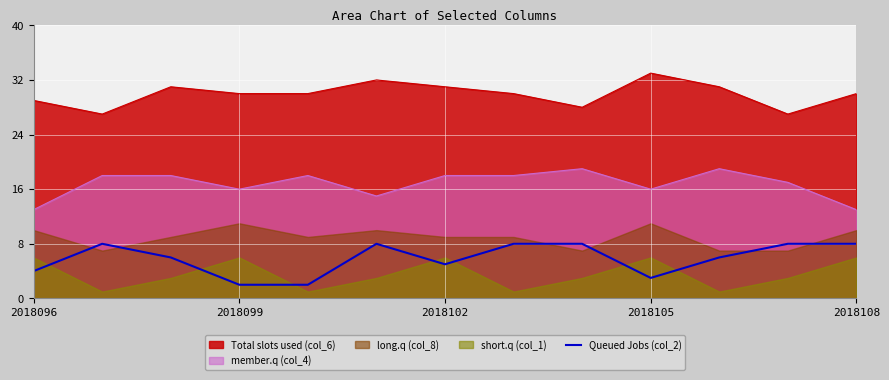

What is the average value?

6